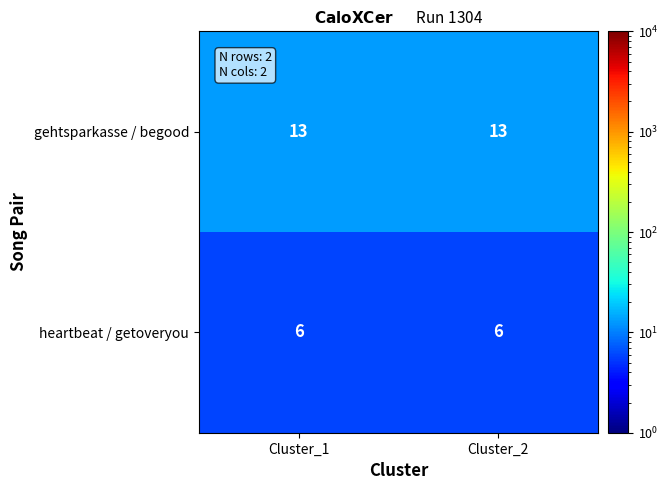

How many data points does each series have?

2